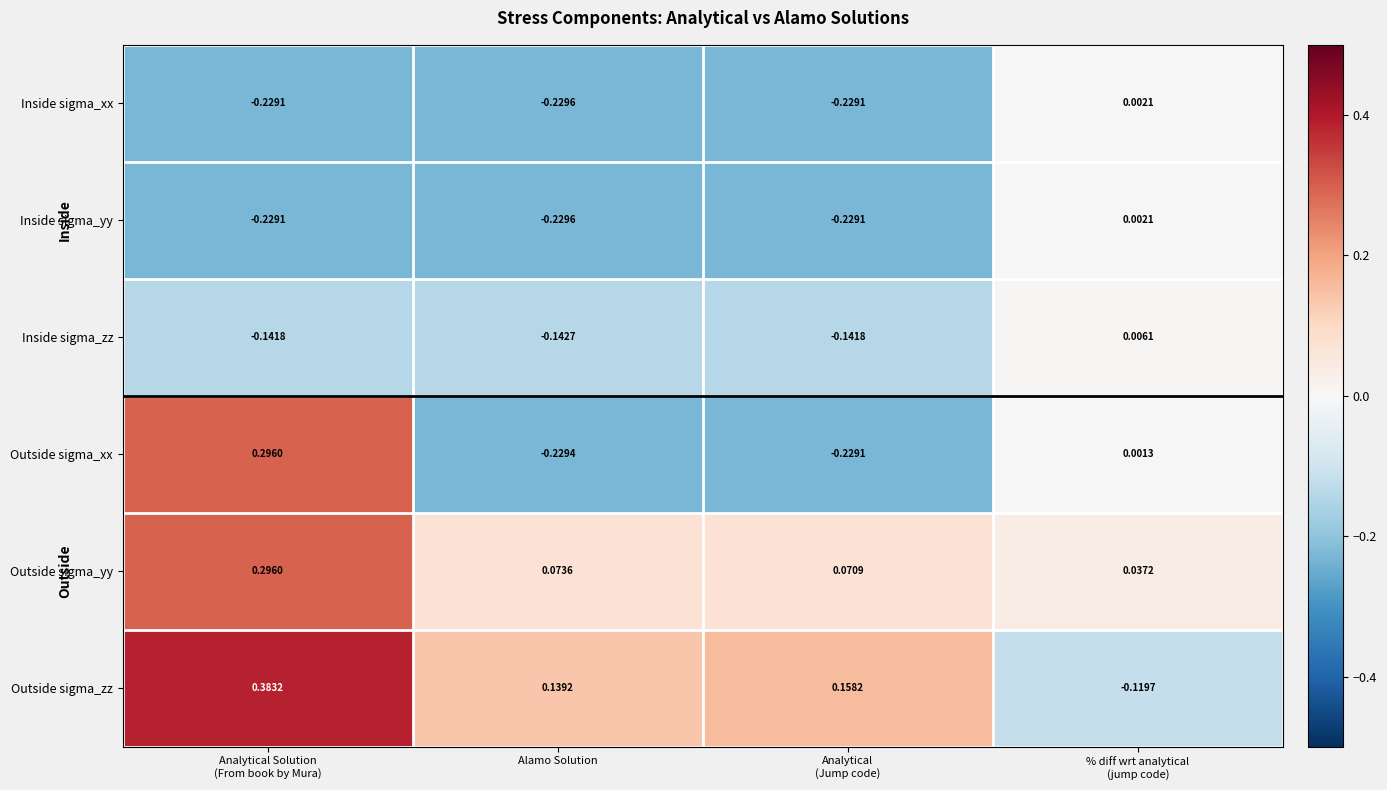

What is the total value across all series at Alamo Solution?

-0.6